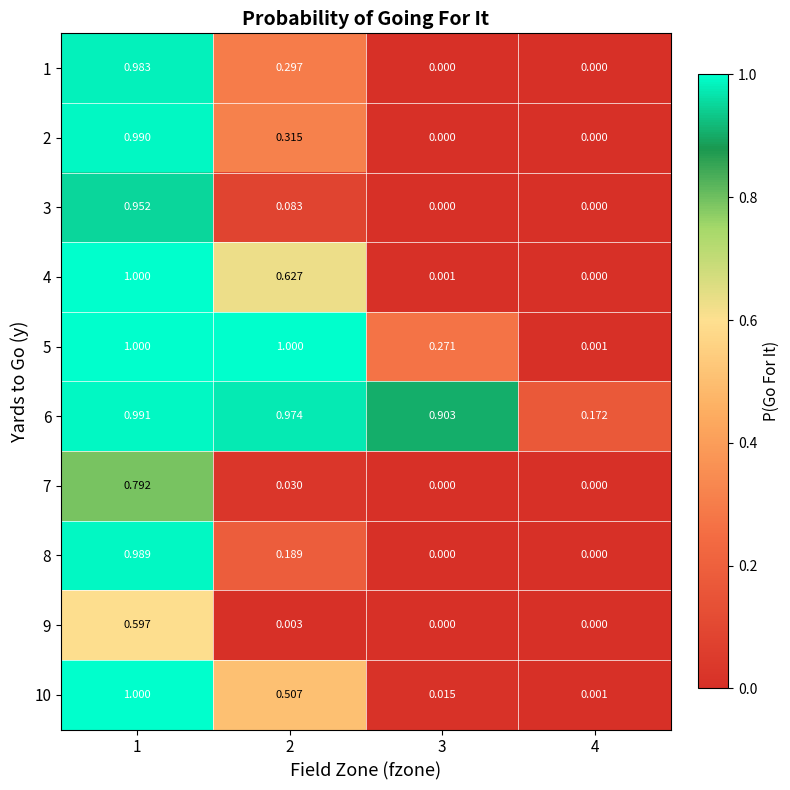

Is the value of 5 at 2 greater than the value of 8 at 1?

Yes